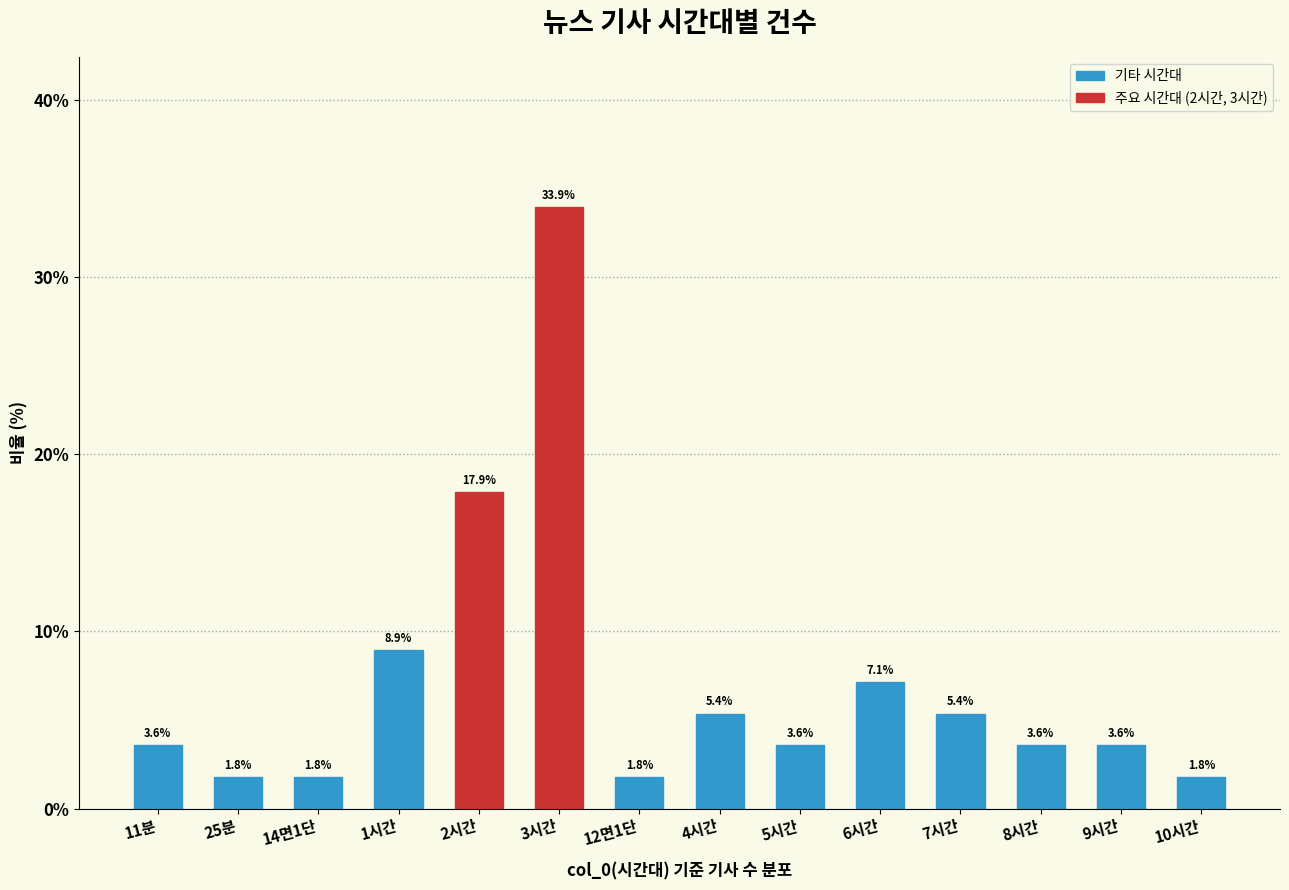

At which label is the value closest to 17?

2시간